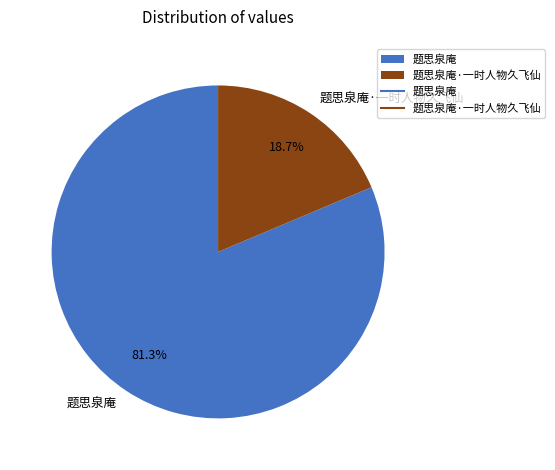

What percentage do 题思泉庵·一时人物久飞仙 and 题思泉庵 together represent?

100.0%